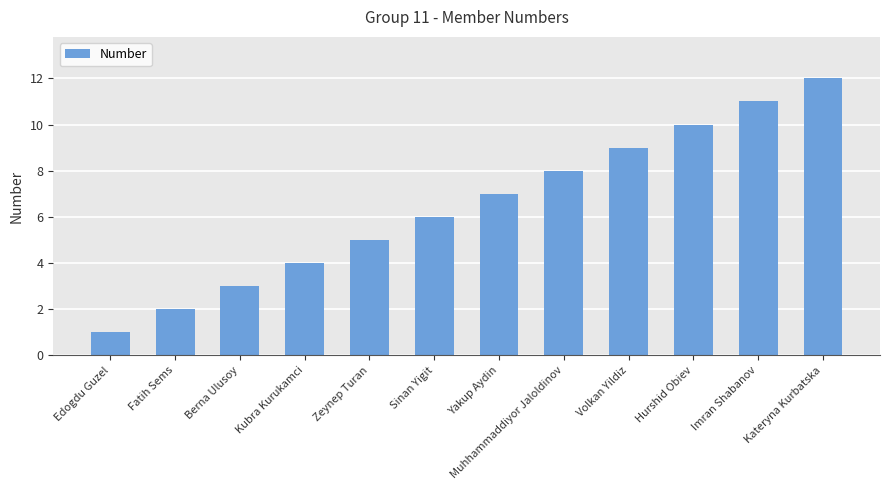

What is the difference between the maximum and minimum values?

11